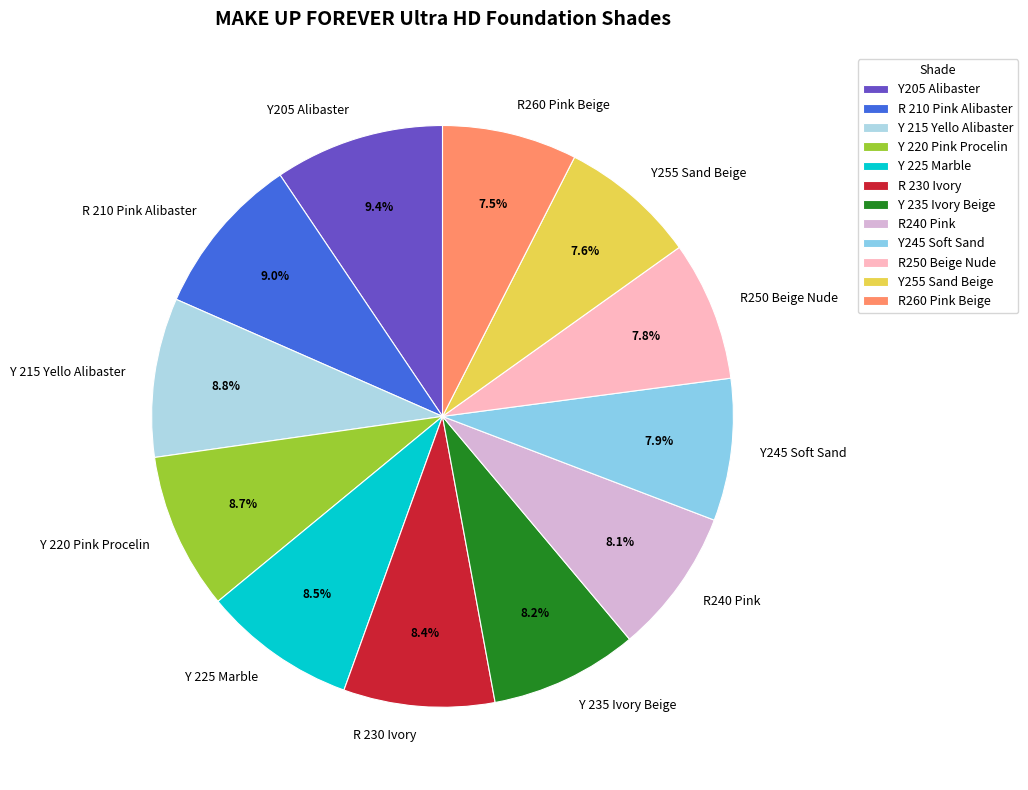

Approximately how many times larger is the value at Y205 Alibaster compared to Y 225 Marble?

1.1